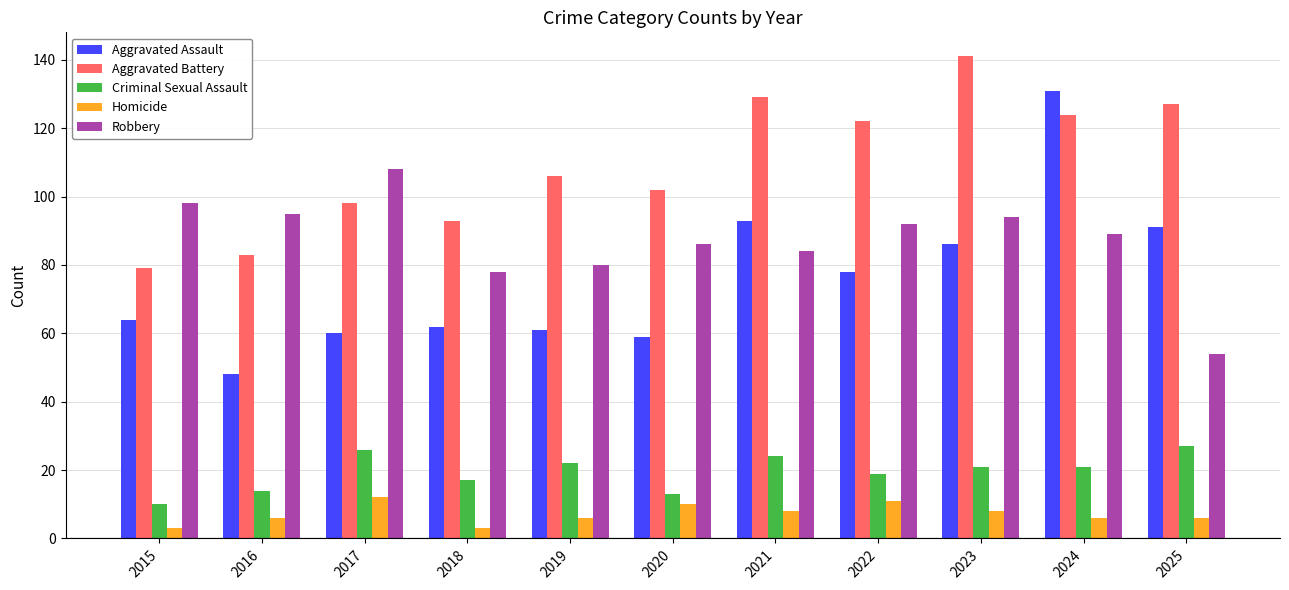

Rank the series at 2024 from lowest to highest value.

Homicide, Criminal Sexual Assault, Robbery, Aggravated Battery, Aggravated Assault